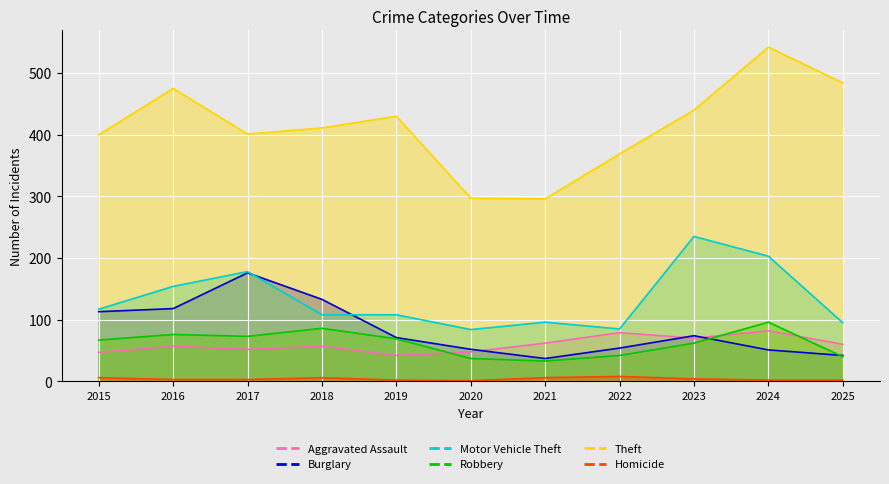

How many series are shown in this chart?

6